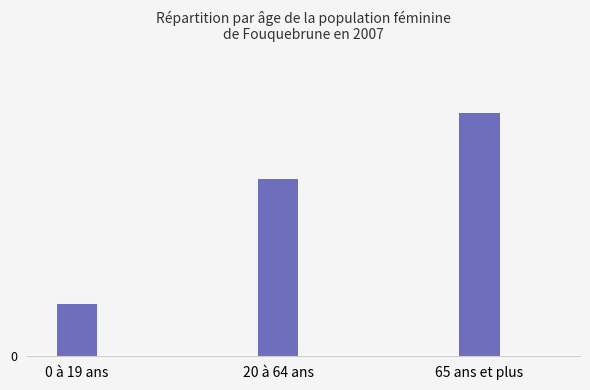

Does the chart contain any negative values?

No